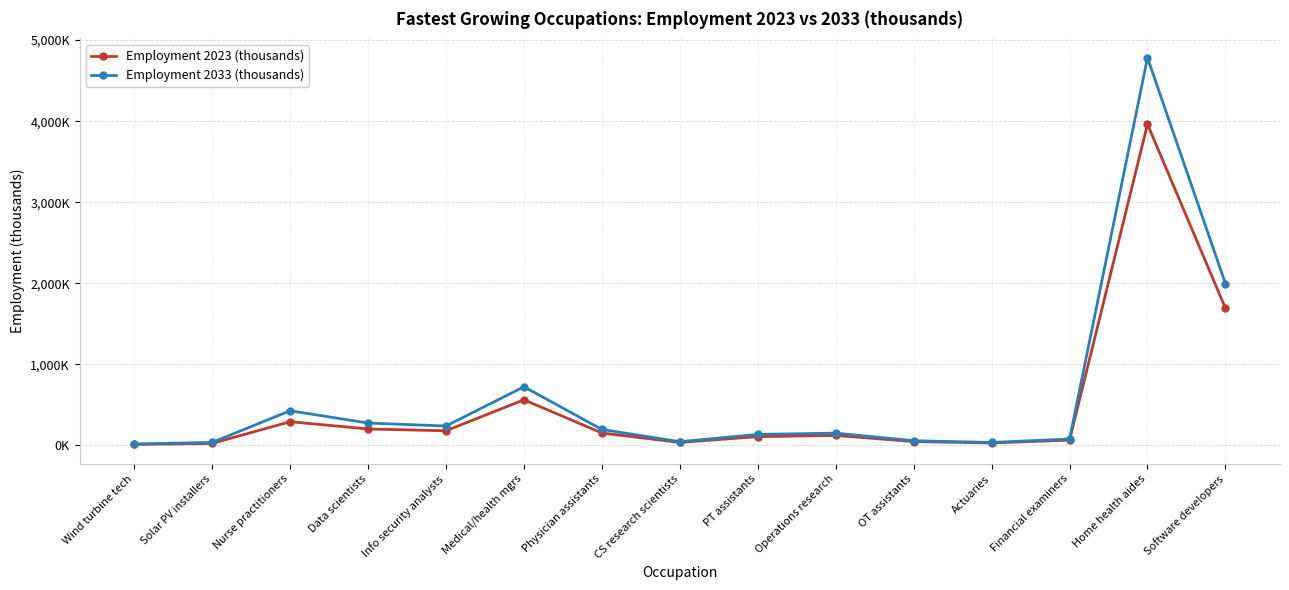

Read the Employment 2033 (thousands) value at OT assistants.

58.1